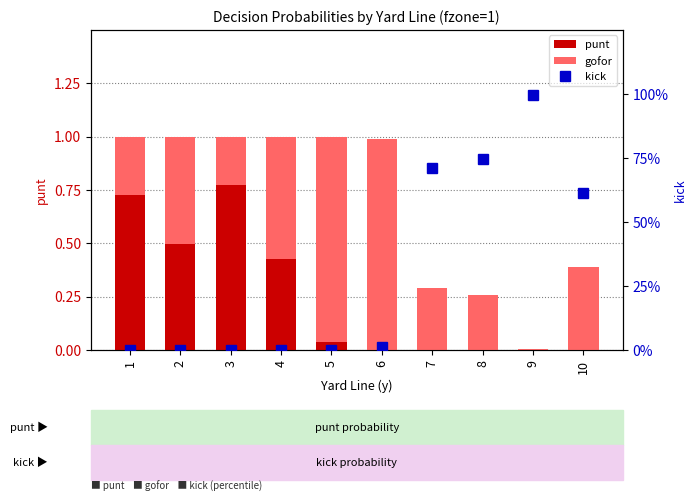

Reading left to right, what are all the values shown in this chart?

punt: 1=0.7	2=0.5	3=0.8	4=0.4	5=0.0	6=0.0	7=0.0	8=0.0	9=0.0	10=0.0
gofor: 1=0.3	2=0.5	3=0.2	4=0.6	5=1.0	6=1.0	7=0.3	8=0.3	9=0.0	10=0.4
kick: 1=0.0	2=0.0	3=0.0	4=0.0	5=0.0	6=0.0	7=0.7	8=0.7	9=1.0	10=0.6